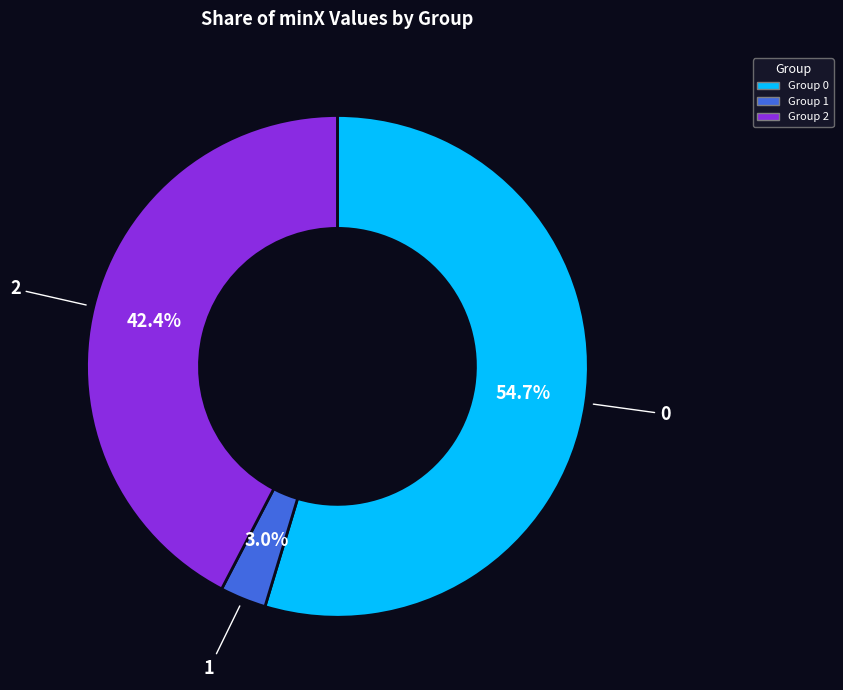

Which has a higher value, 1 or 2?

2